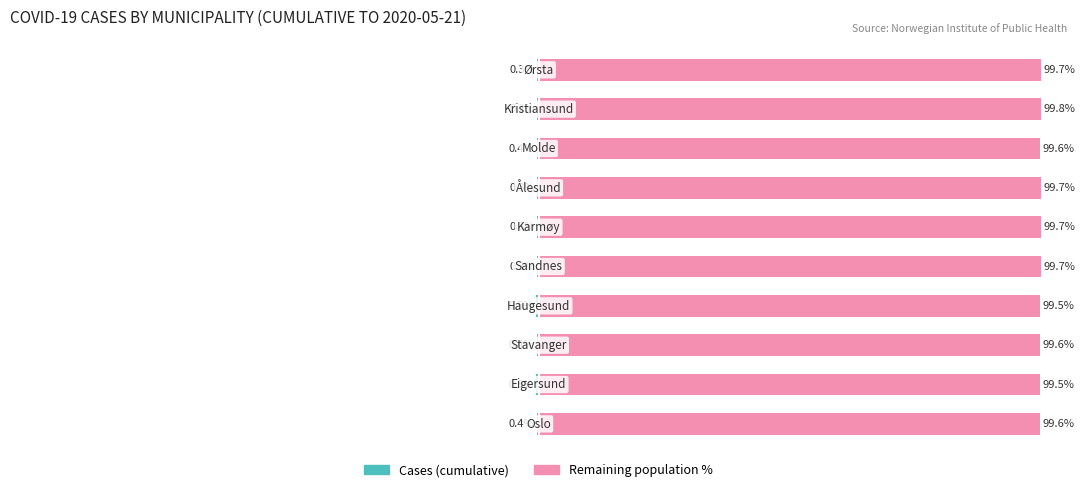

Is the value of Remaining population % at 4 greater than the value of Cases (cumulative) at 0?

Yes